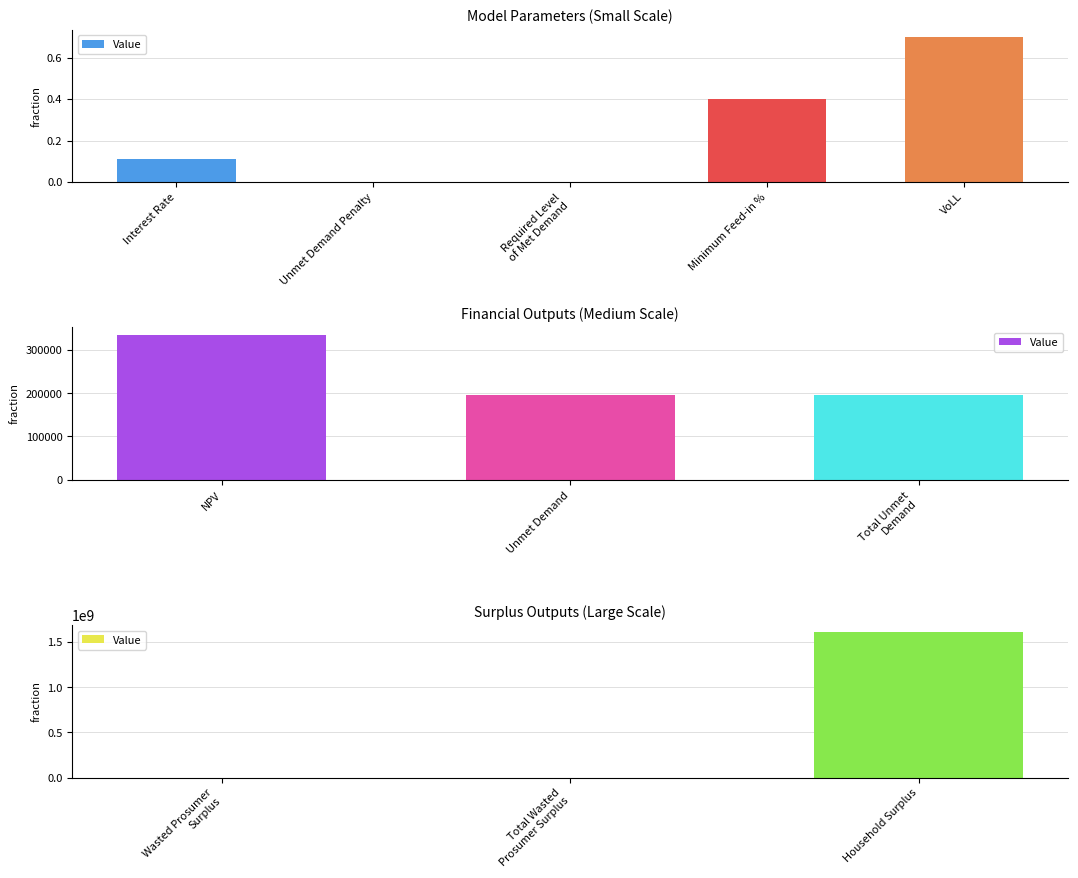

What is the maximum value shown in the chart?

1606585783.2